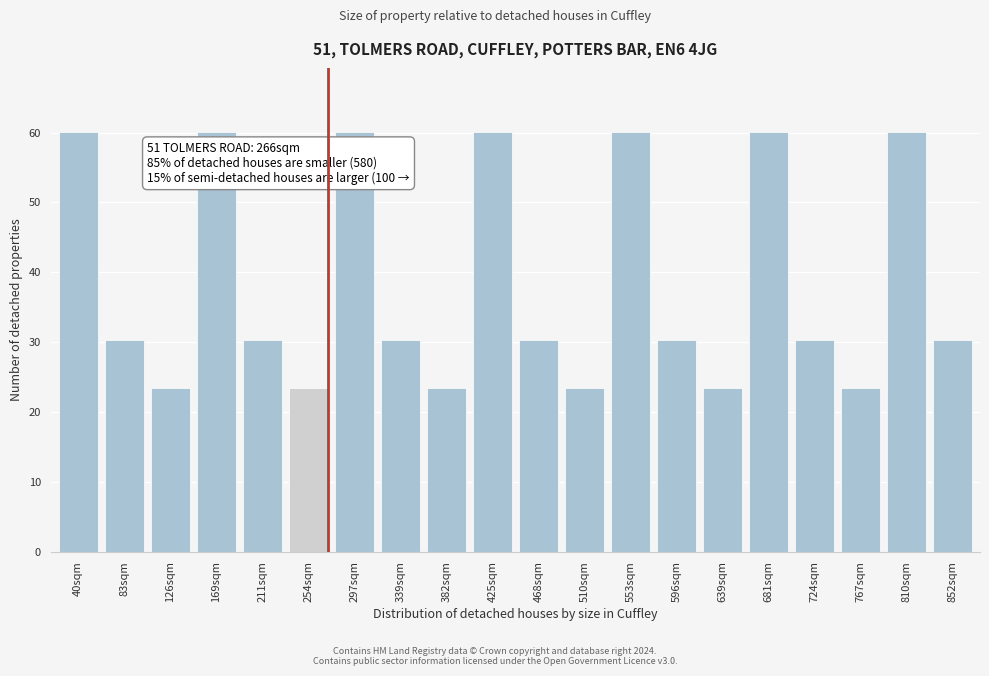

Reading left to right, list all the values displayed in this chart.

60.2	30.4	23.4	60.2	30.4	23.4	60.2	30.4	23.4	60.2	30.4	23.4	60.2	30.4	23.4	60.2	30.4	23.4	60.2	30.4